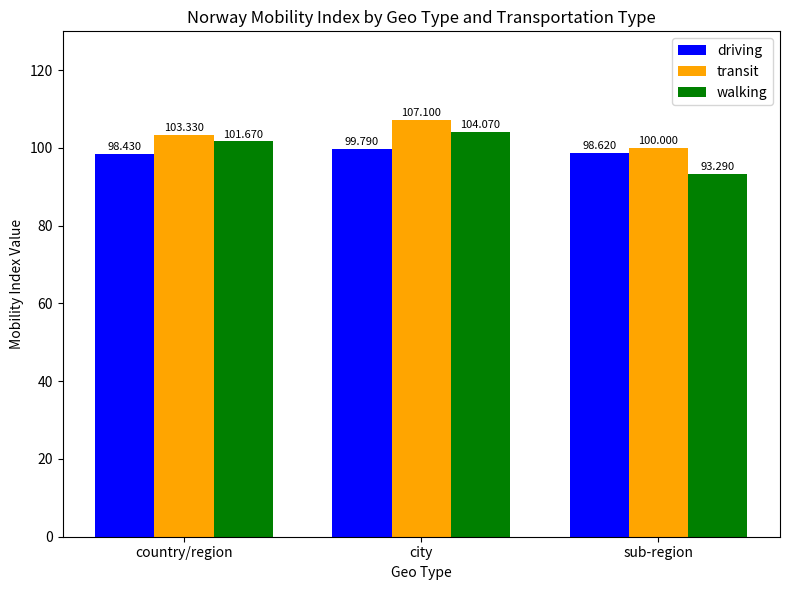

Between country/region and sub-region, which series saw the biggest shift?

walking